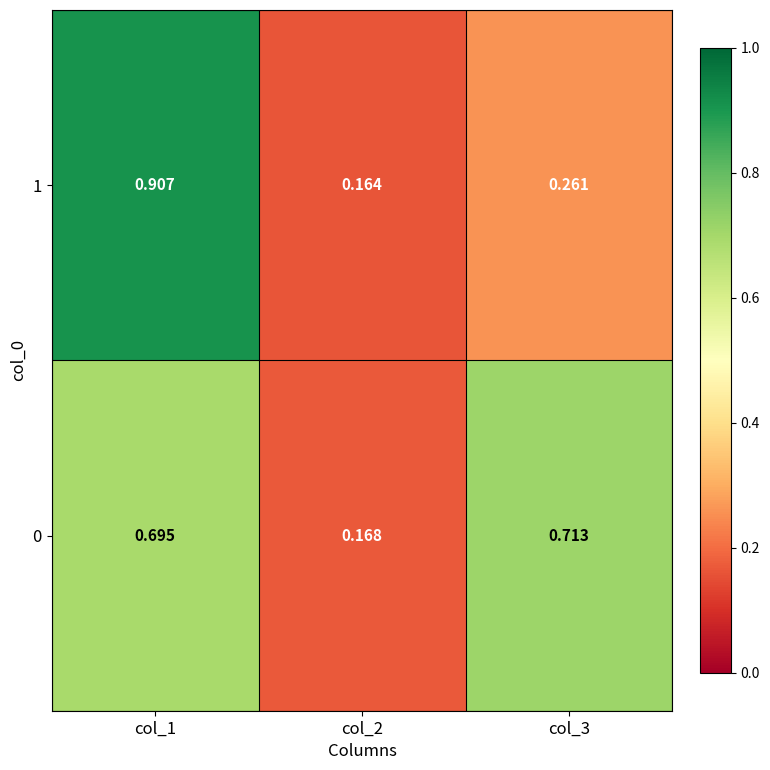

Is the value of 0 at col_3 greater than the value of 1 at col_2?

Yes